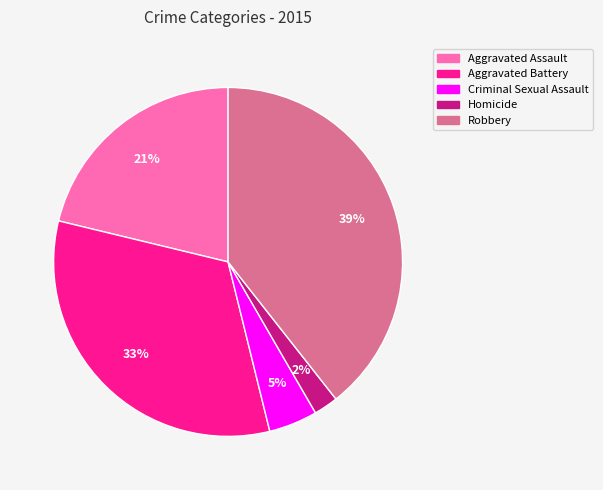

What is the largest slice in the pie chart?

Robbery